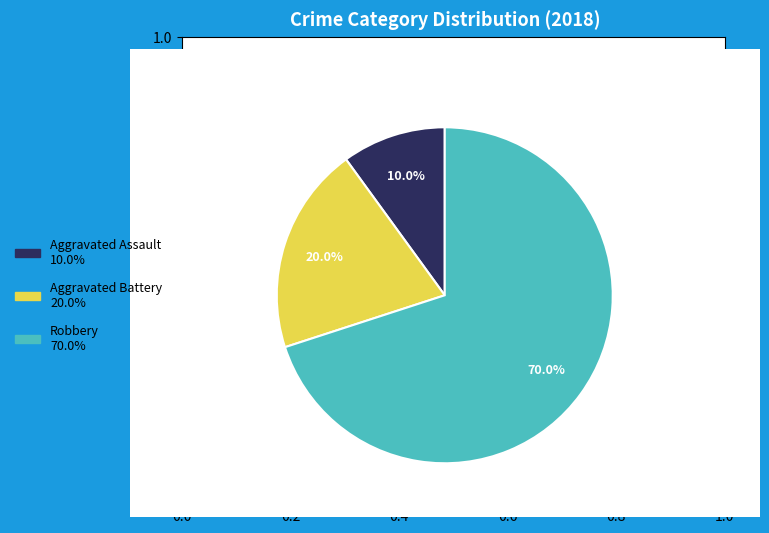

Which category has the smallest portion of the pie?

Aggravated Assault